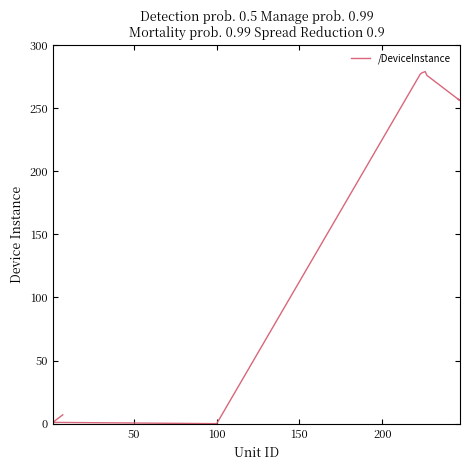

How many distinct data groups are displayed?

1